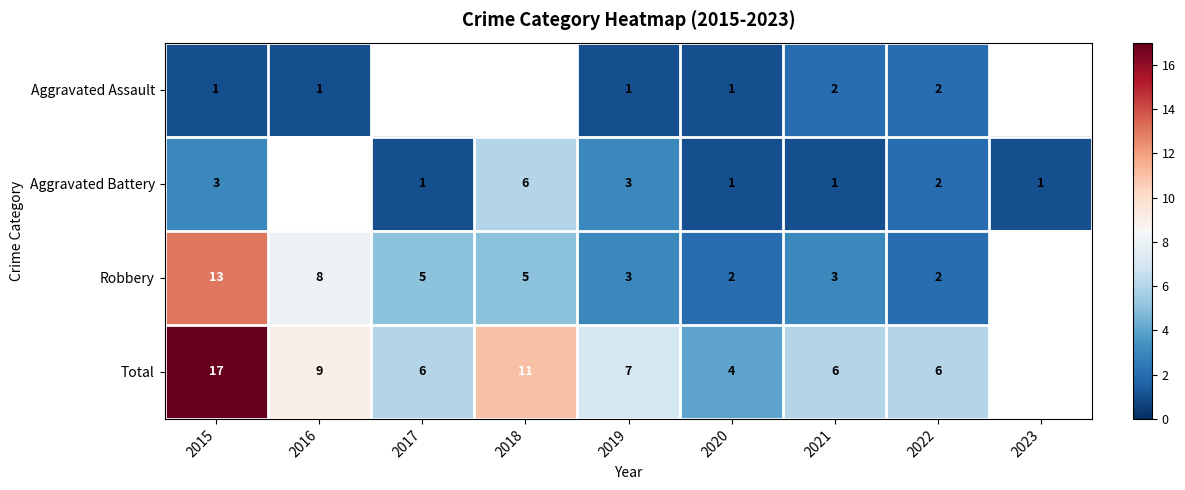

What is the maximum value shown in the chart?

17.0